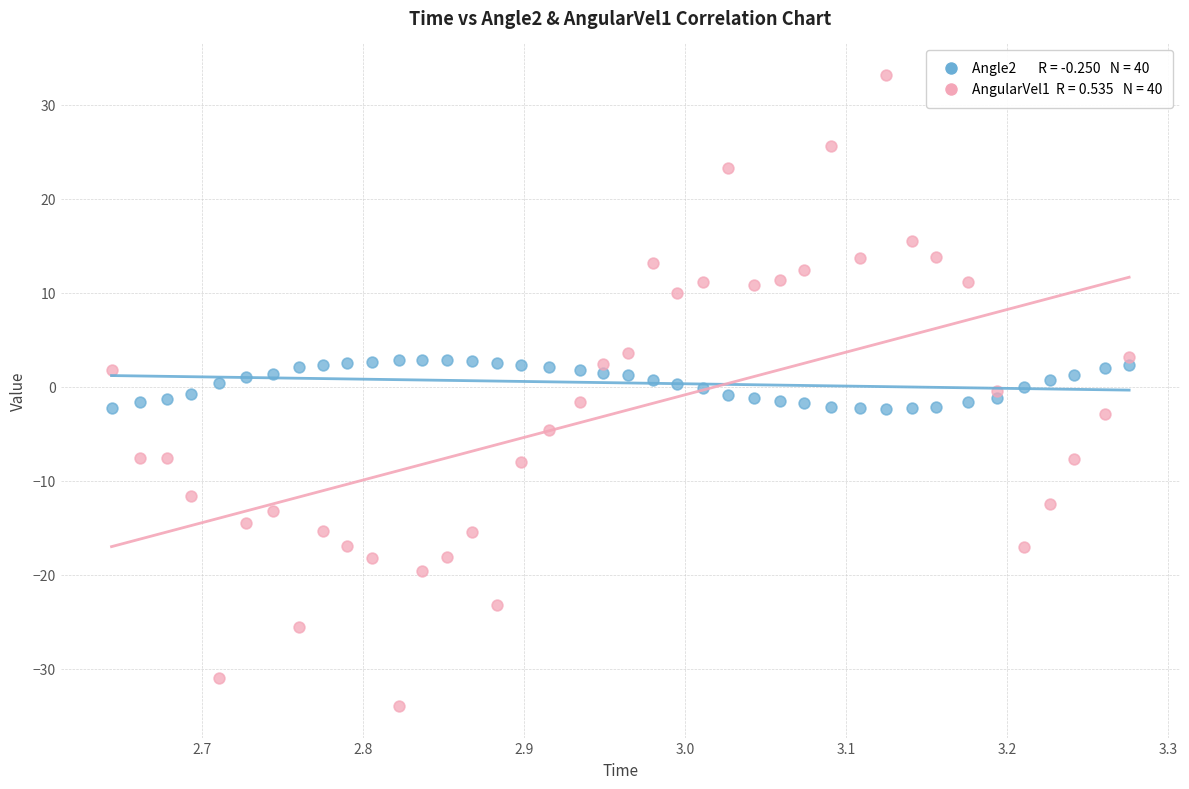

Across all data points, what is the range of X values (max minus min)?

0.6